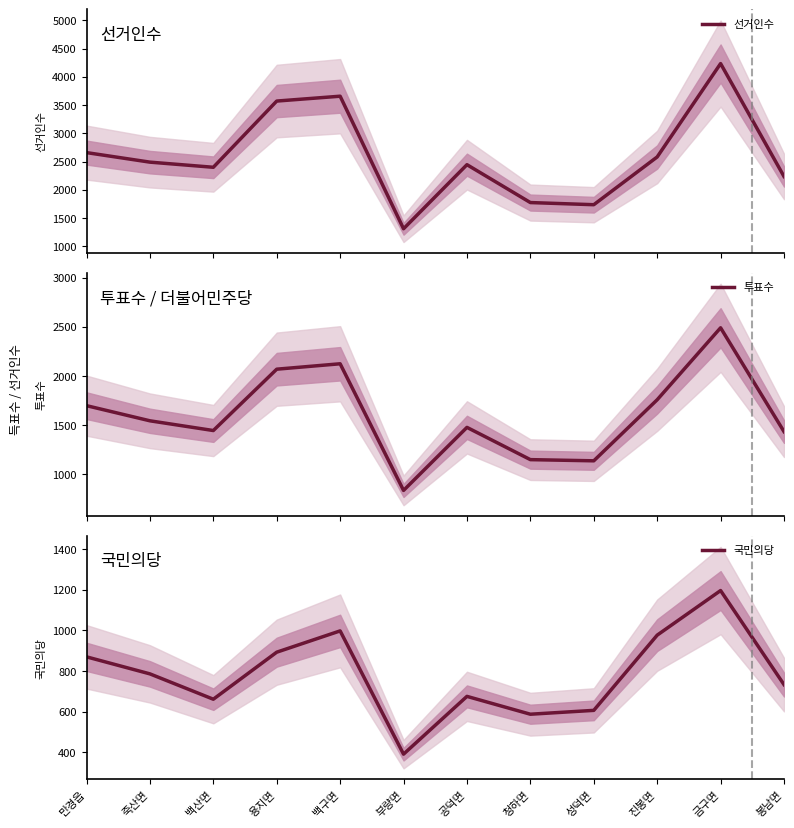

Between 죽산면 and 봉남면, which series saw the biggest shift?

선거인수